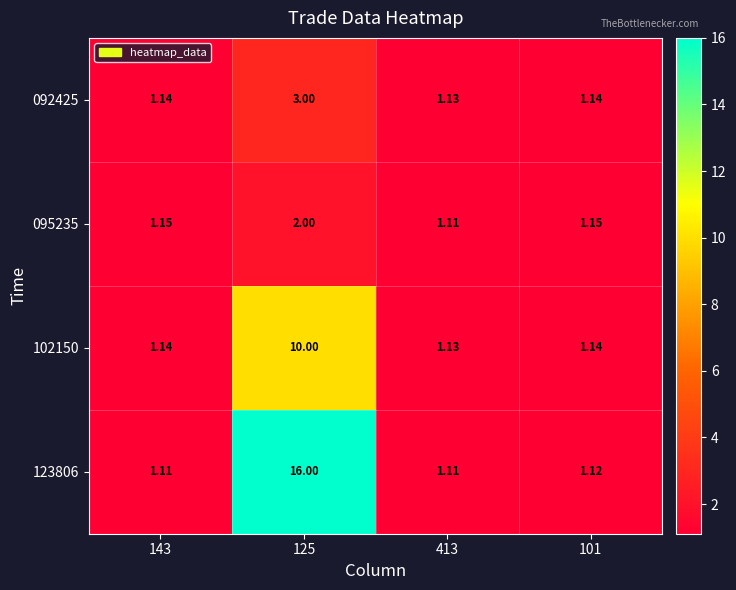

Which series has the largest total across all categories?

123806